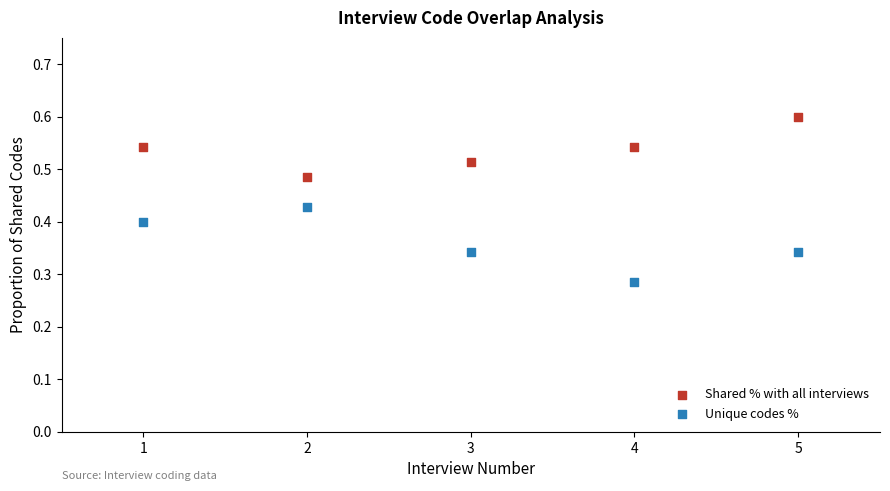

Across all data points, what is the average X value?

3.0